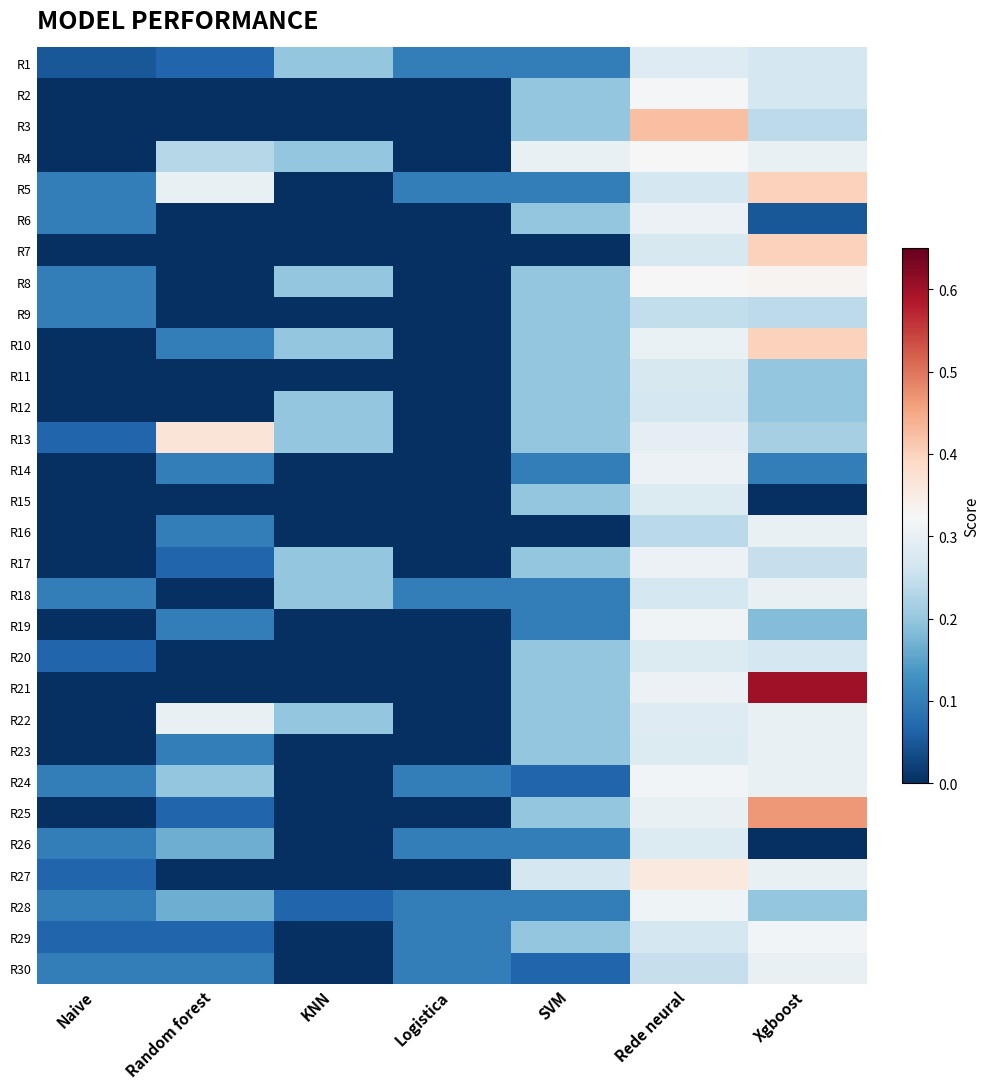

Which series has the largest total across all categories?

R4